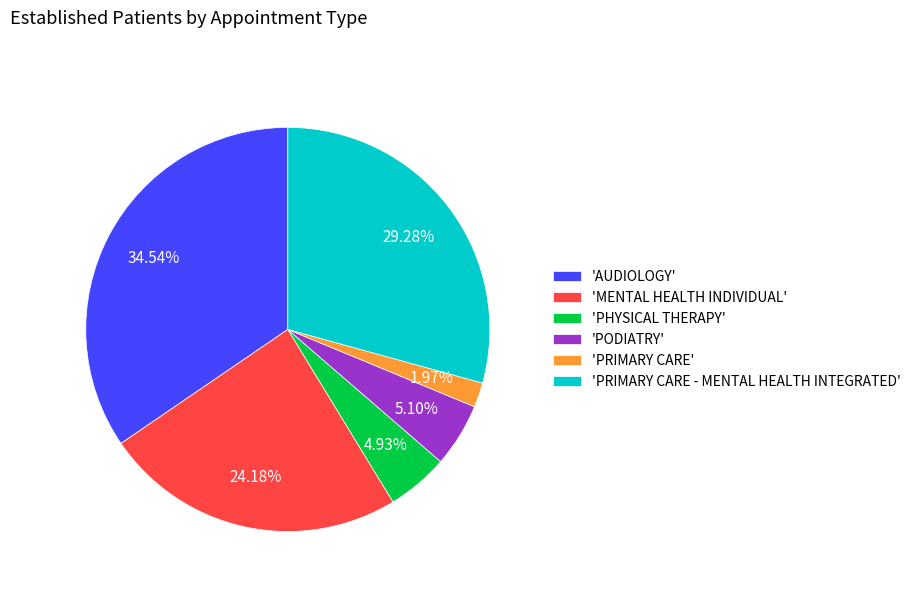

Does 'PHYSICAL THERAPY' represent more than half of the total?

No